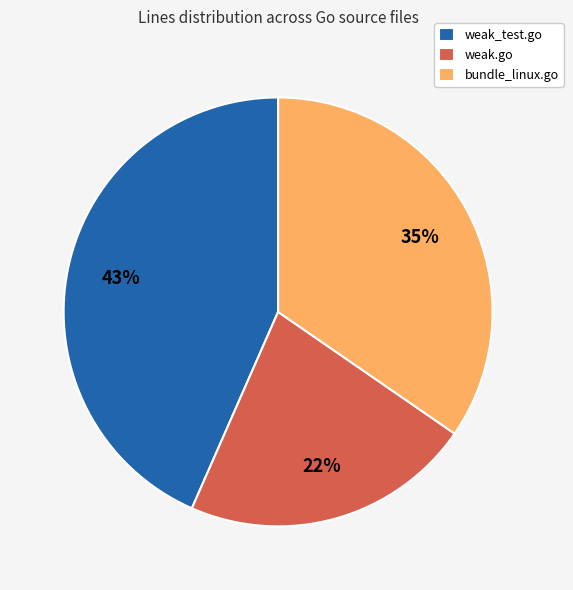

What is the ratio of the value at bundle_linux.go to the value at weak_test.go?

0.8